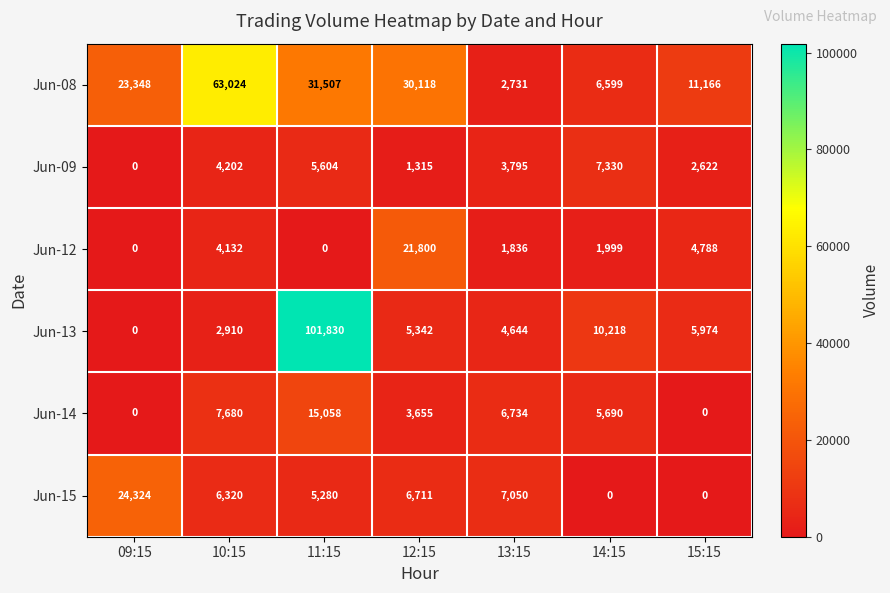

Read the Jun-12 value at 12:15.

21800